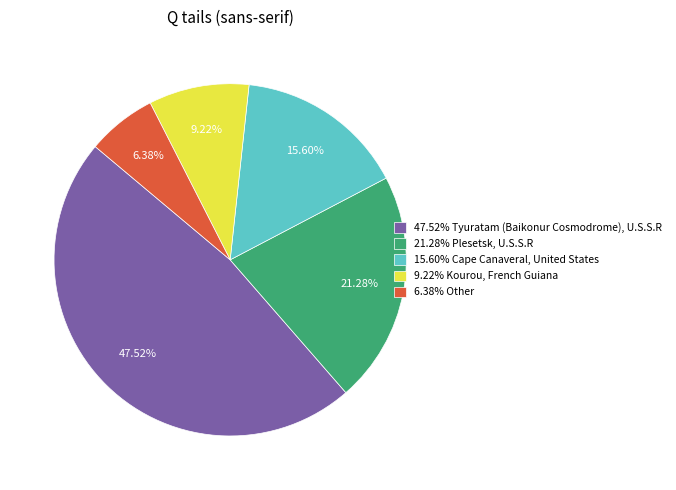

Count the number of slices in the pie.

5